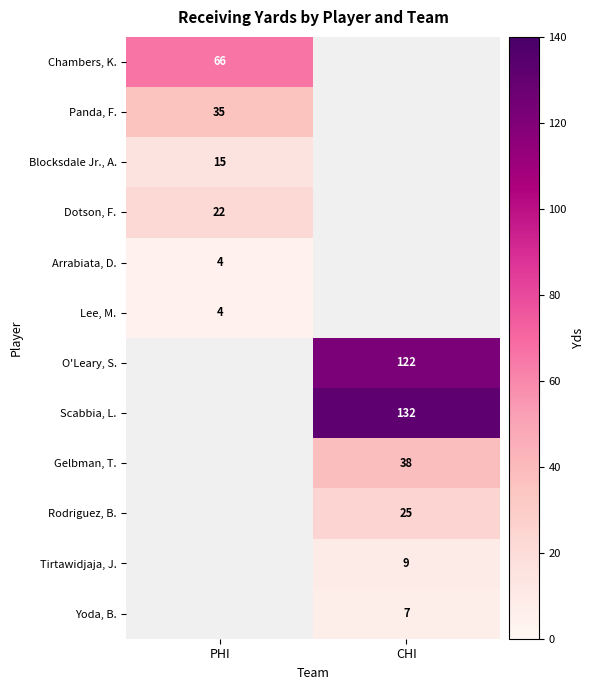

True or false: Blocksdale Jr., A. has a value of 15 at PHI.

True